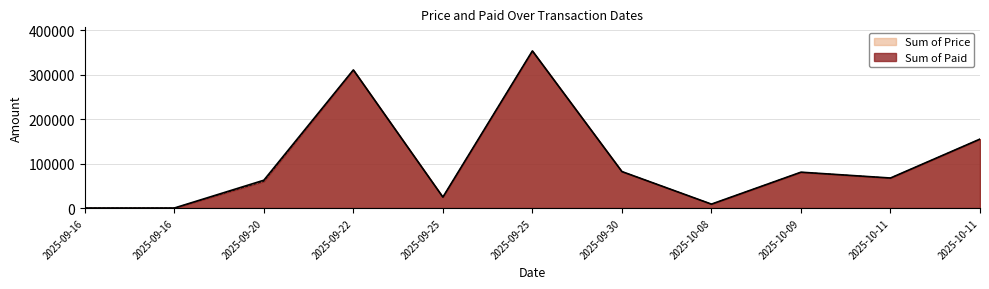

Reading left to right, what are all the values shown in this chart?

Sum of Price: 0	0	62500	310500	24600	353250	82000	8800	80600	67500	155000
Sum of Paid: 0	0	60000	310500	24600	353250	82000	8800	80600	67500	155000